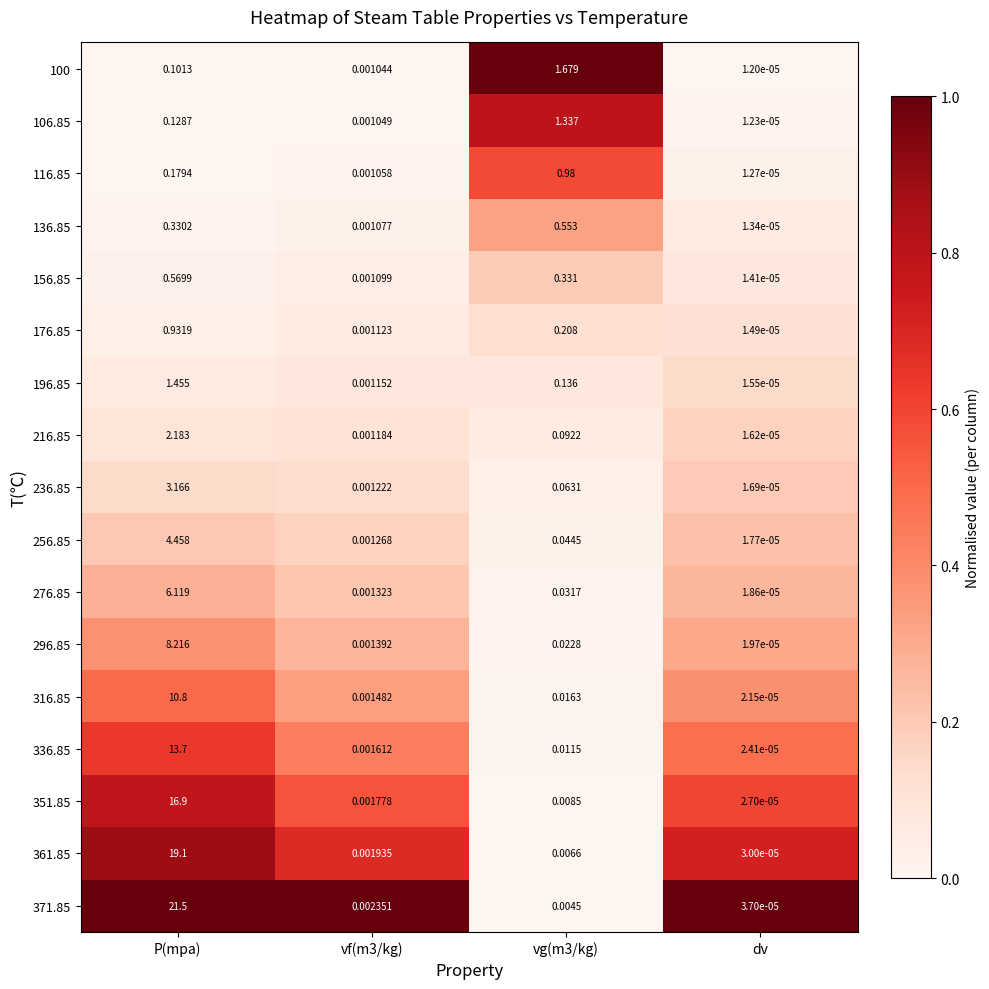

How many categories are shown in the chart?

4